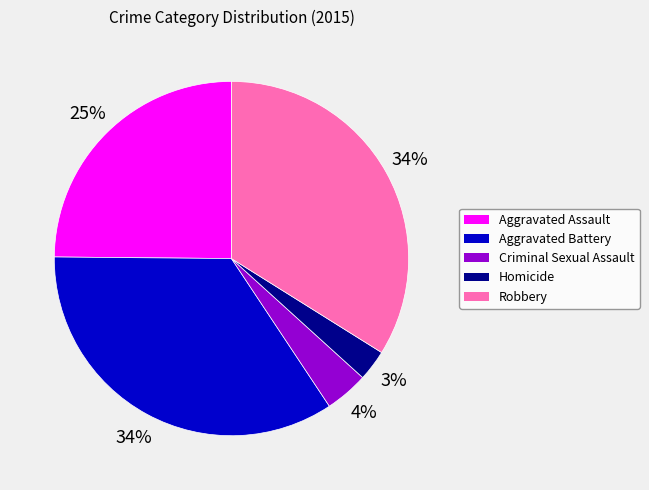

True or false: Aggravated Assault accounts for 17% of the total.

False